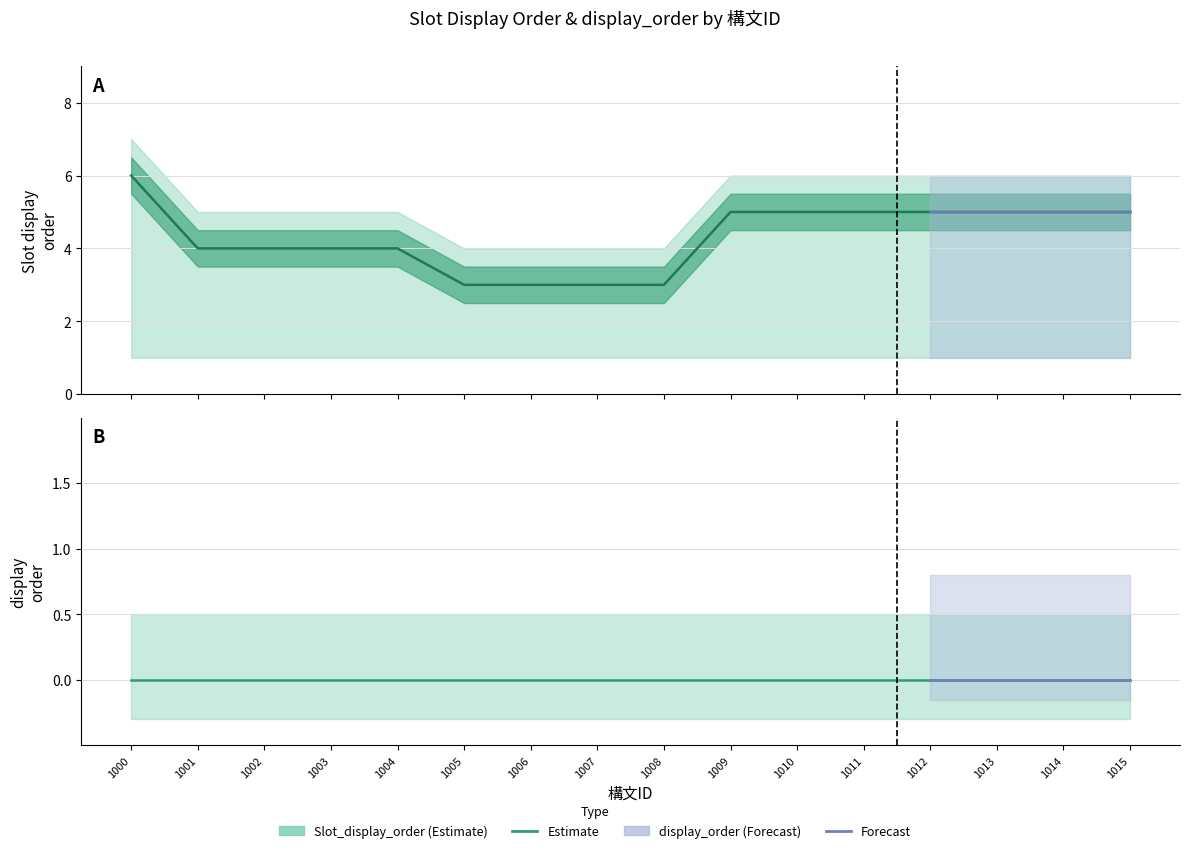

How many categories are shown in the chart?

16